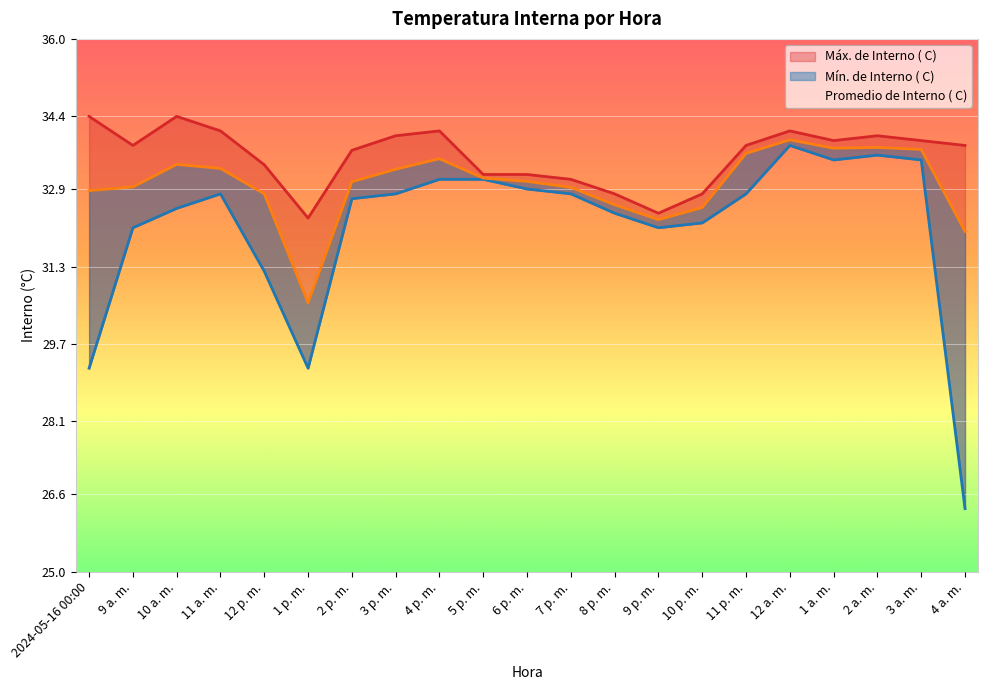

What is the difference between the second highest and second lowest values in the Máx. de Interno ( C) series?

2.0